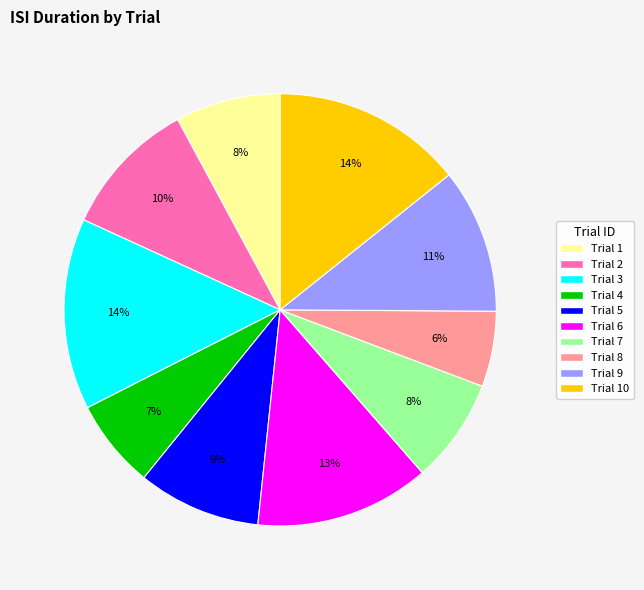

To the nearest percent, what is the average slice percentage?

10%